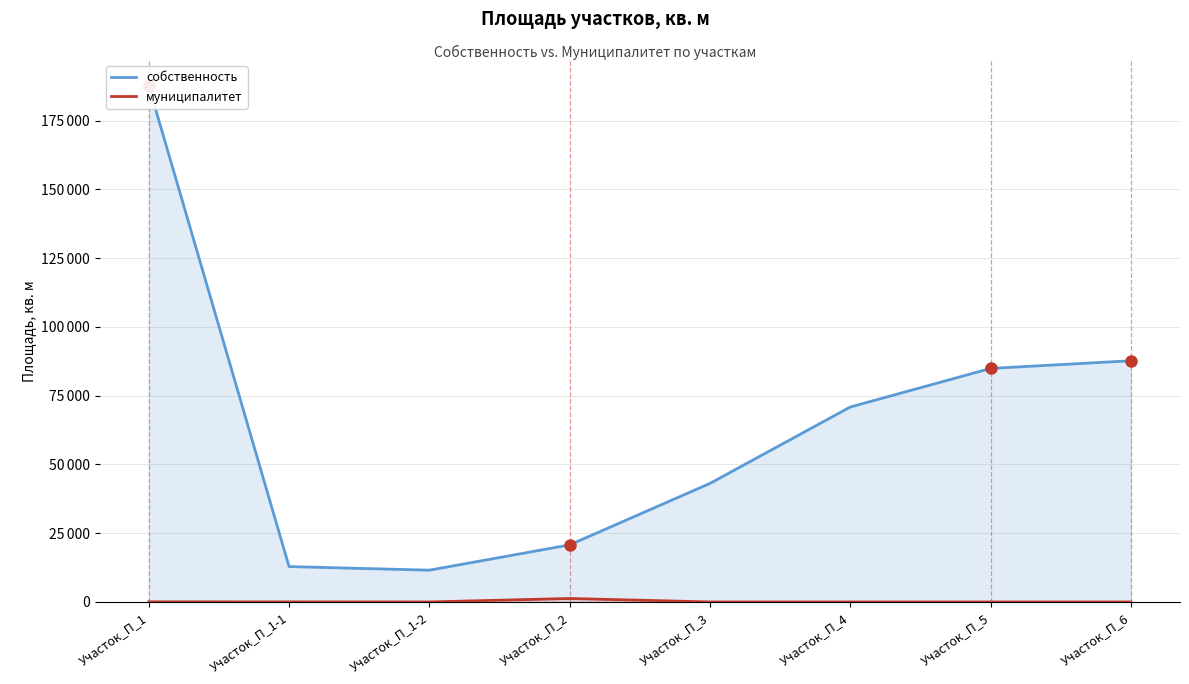

Between Участок_П_1 and Участок_П_3, which series saw the biggest shift?

собственность